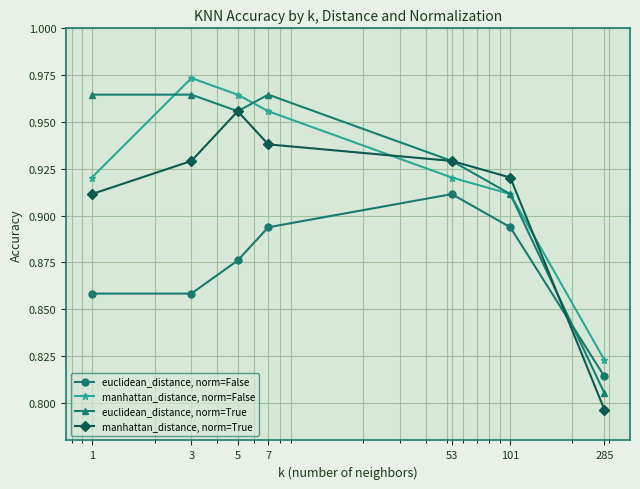

Rank the series by their maximum value, from lowest to highest.

euclidean_distance, norm=False, manhattan_distance, norm=True, euclidean_distance, norm=True, manhattan_distance, norm=False